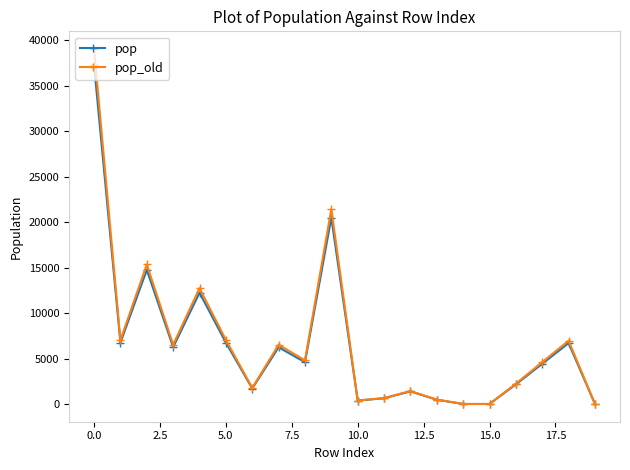

Count the number of data series in this chart.

2